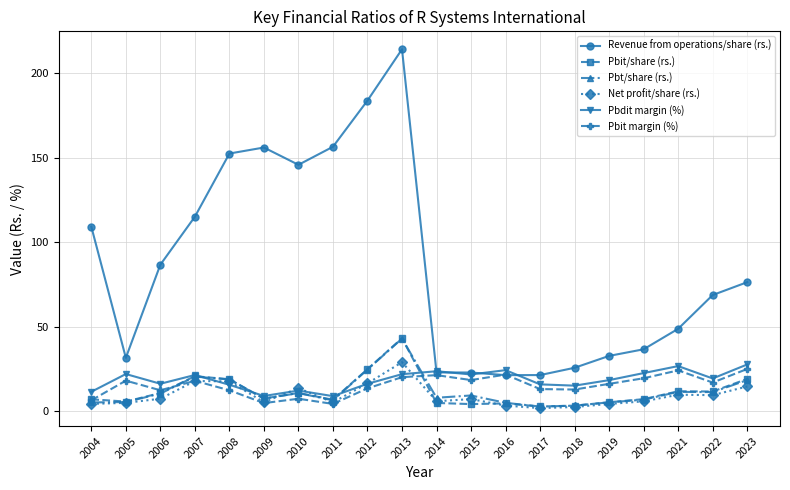

How many intersections are there between Pbdit margin (%) and Pbt/share (rs.)?

4